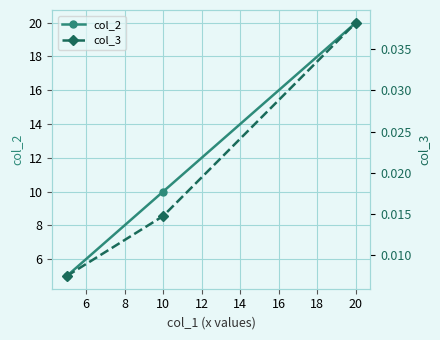

True or false: col_2 has a value of 6 at 20.

False